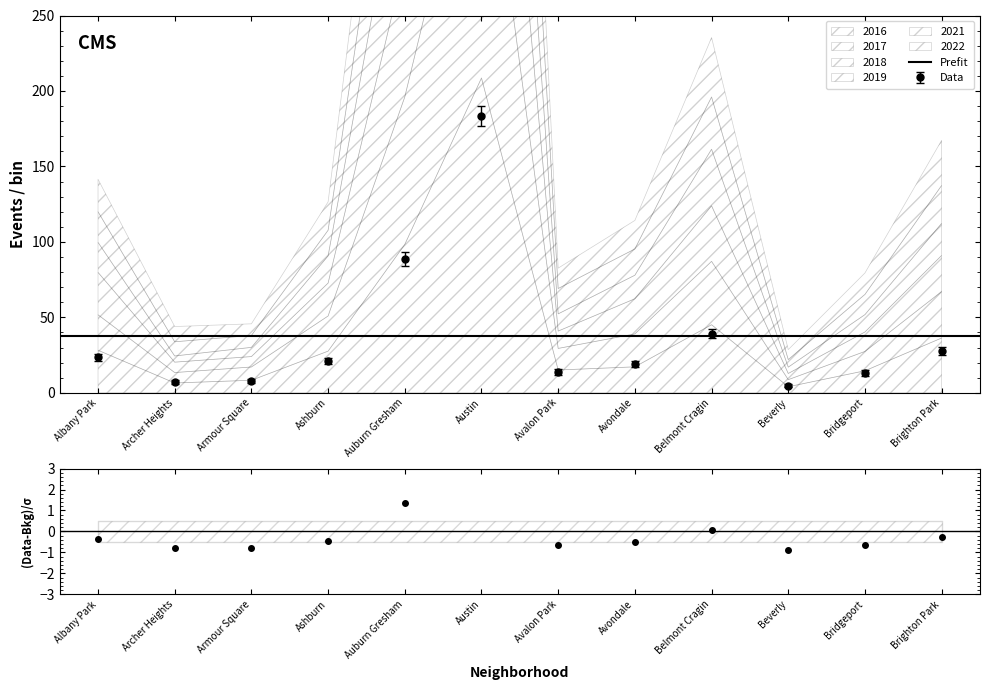

Which category has the lowest value across all series?

Beverly